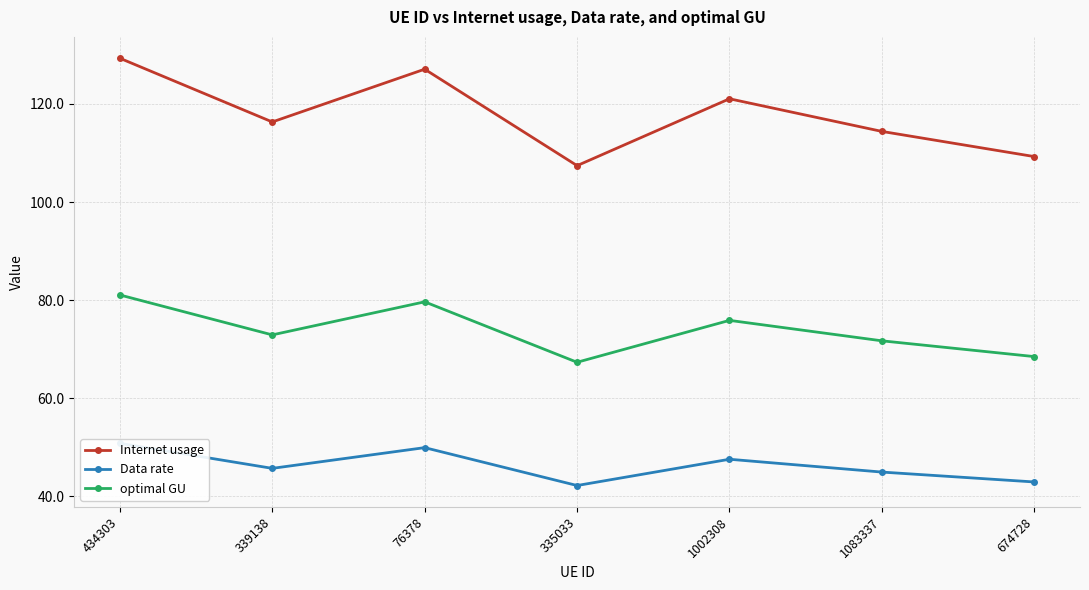

Rank the series by their maximum value, from highest to lowest.

Internet usage, optimal GU, Data rate